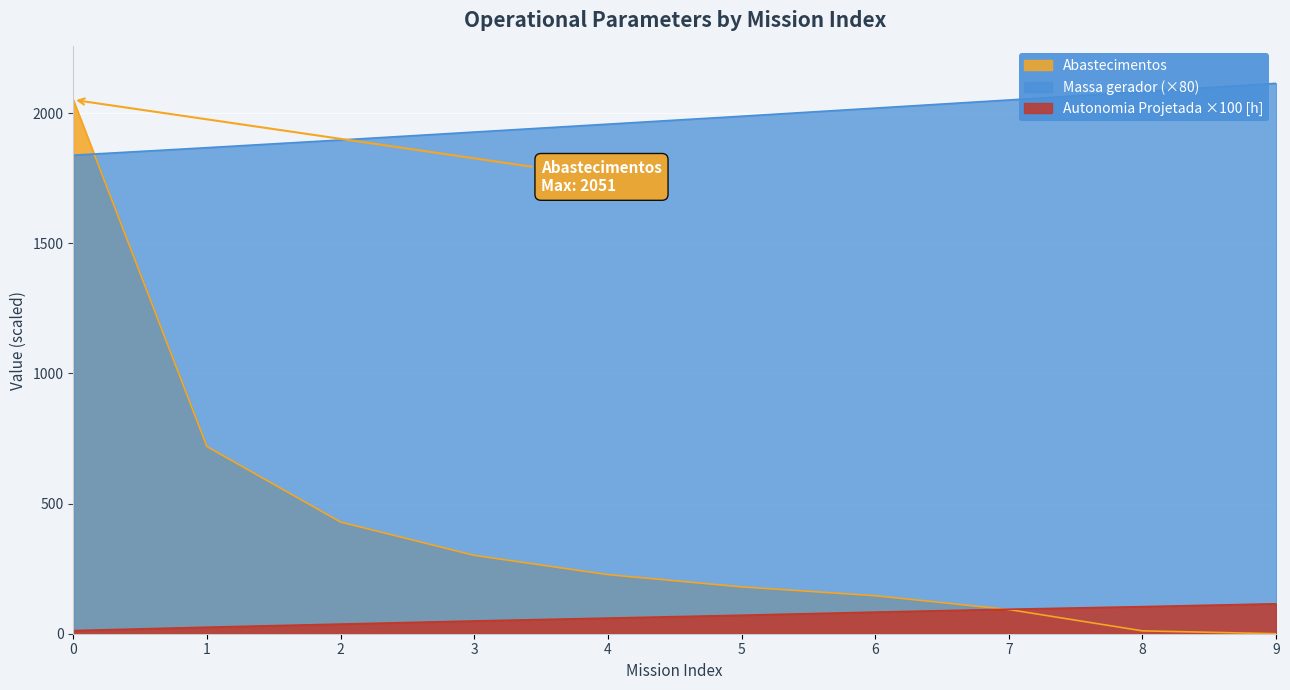

What is the value of the Abastecimentos point at the 7th from the left?

146.0